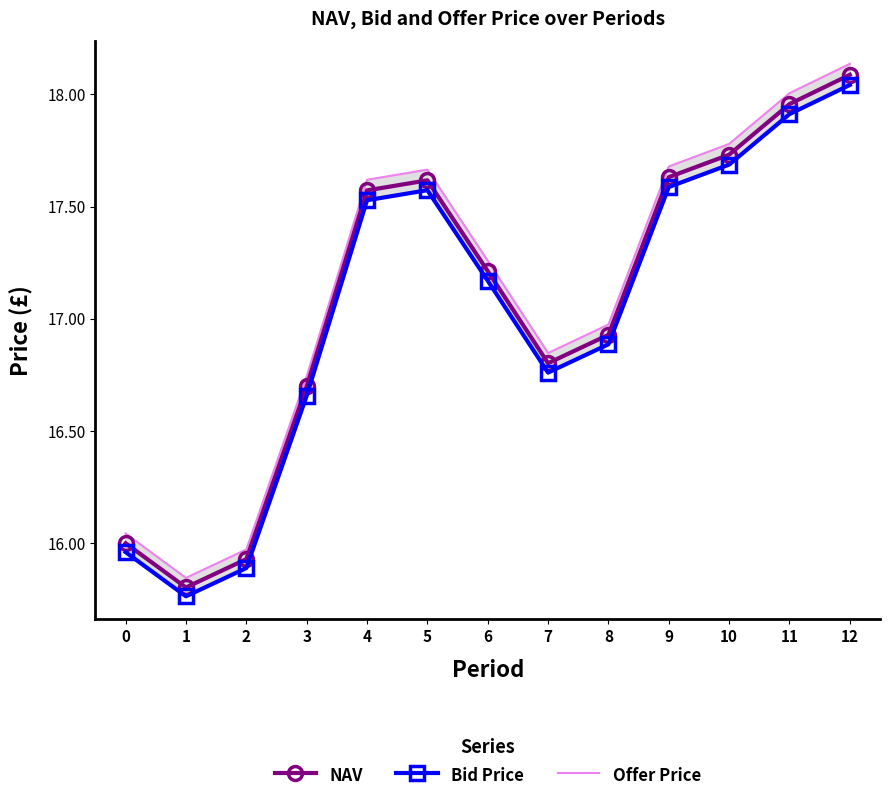

What is the highest value of the NAV series?

18.1